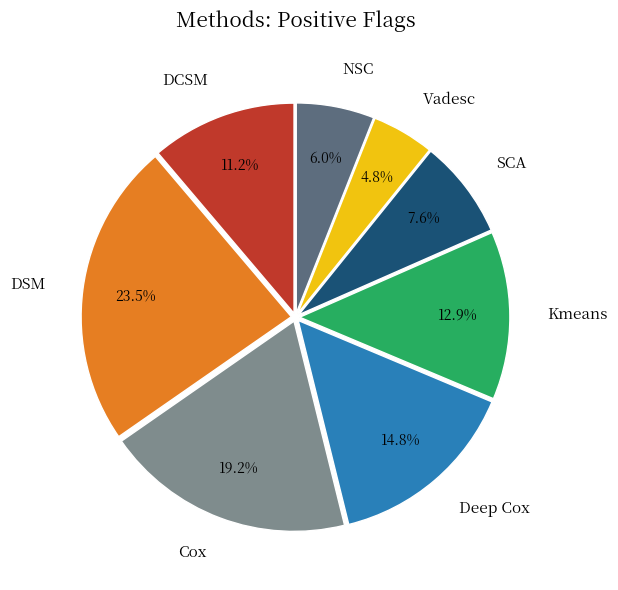

Rank the categories by value from highest to lowest.

DSM, Cox, Deep Cox, Kmeans, DCSM, SCA, NSC, Vadesc